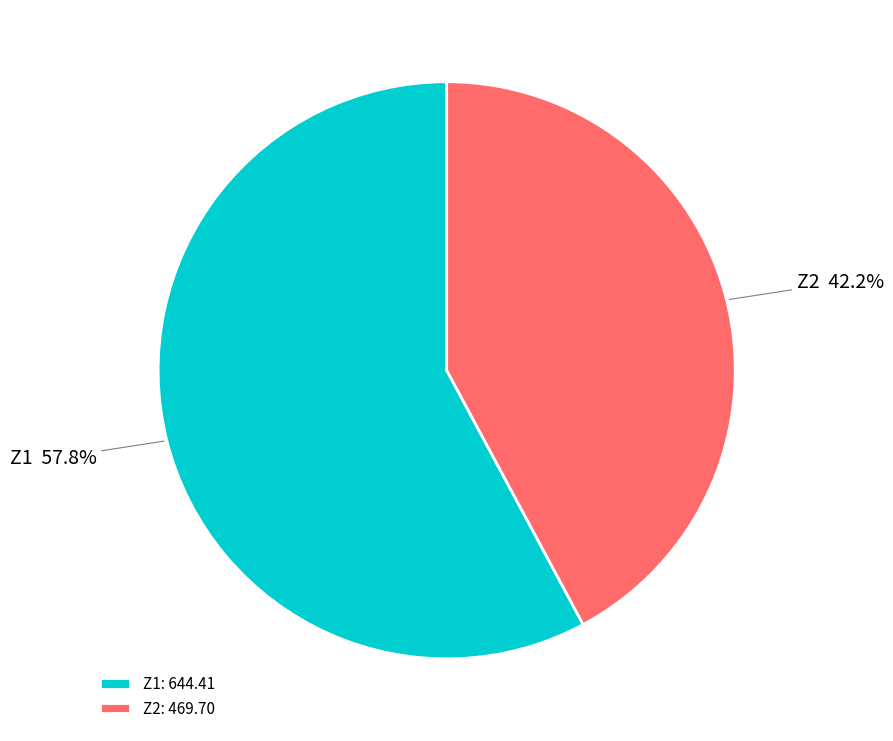

Which category has the smallest portion of the pie?

Z2